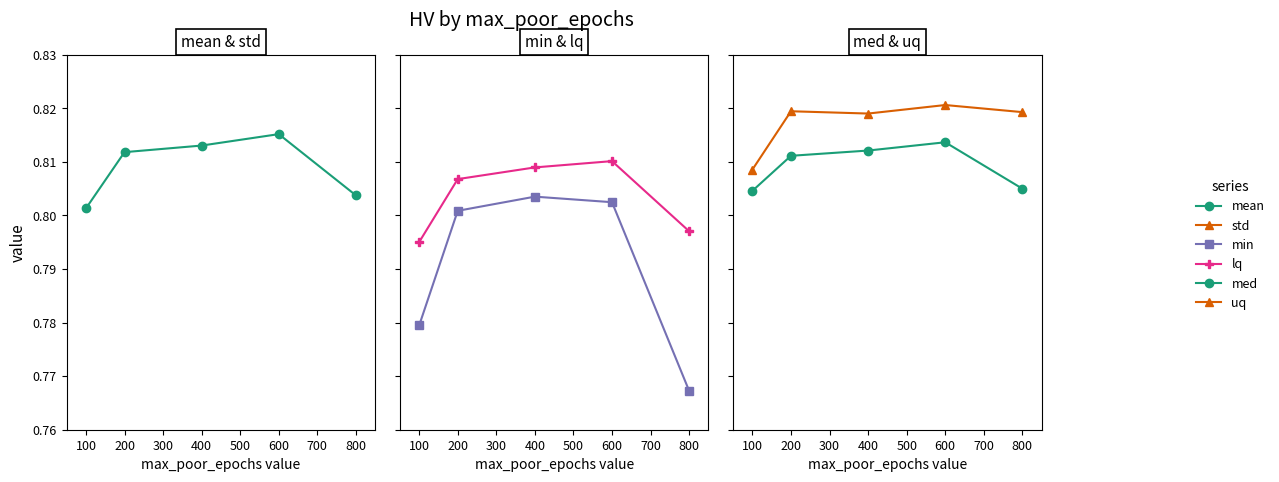

True or false: med has more than 1 points higher than both neighbors.

False